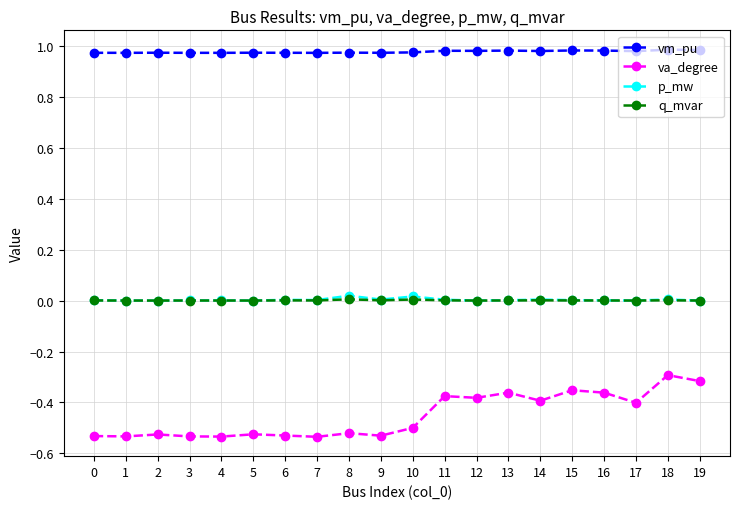

True or false: vm_pu and q_mvar cross at least once.

False